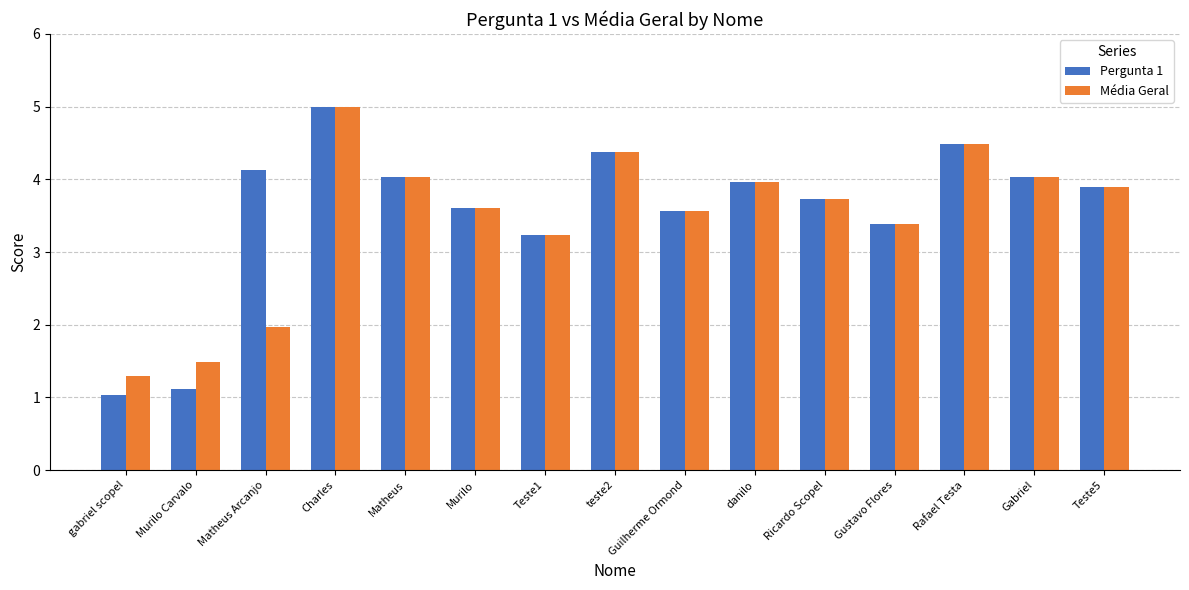

At which label is Pergunta 1 closest to 3?

Teste1